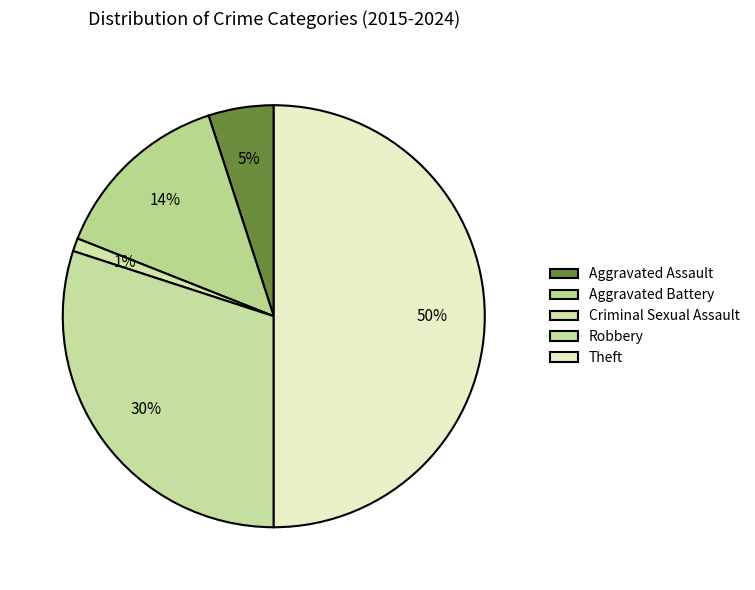

How many slices are in this pie chart?

5